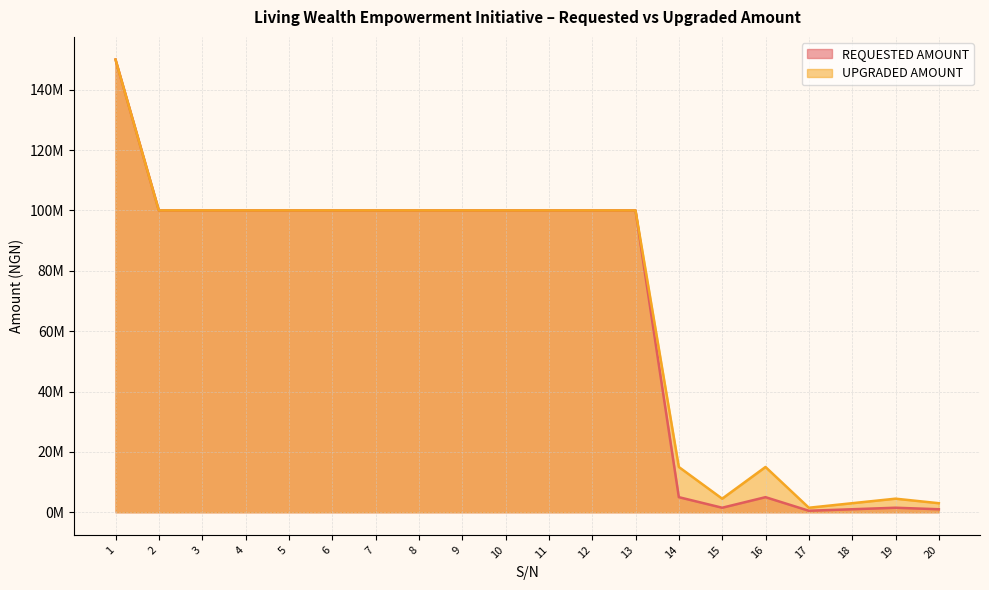

How many categories are shown in the chart?

20